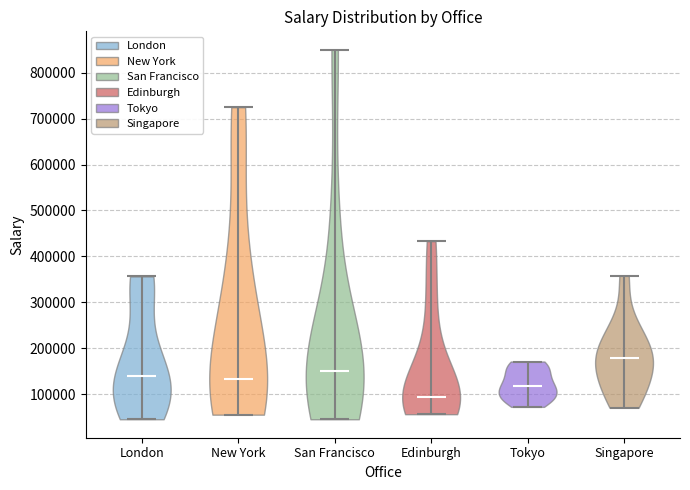

Reading left to right, read every violin against the y-axis: where its median line is, and the lowest and highest points it reaches. The values are not printed on the chart, so give them approximately, as read against the axis.

London: median line 140000, lowest point 50000, highest point 360000
New York: median line 130000, lowest point 60000, highest point 730000
San Francisco: median line 150000, lowest point 50000, highest point 850000
Edinburgh: median line 90000, lowest point 60000, highest point 430000
Tokyo: median line 120000, lowest point 70000, highest point 170000
Singapore: median line 180000, lowest point 70000, highest point 360000